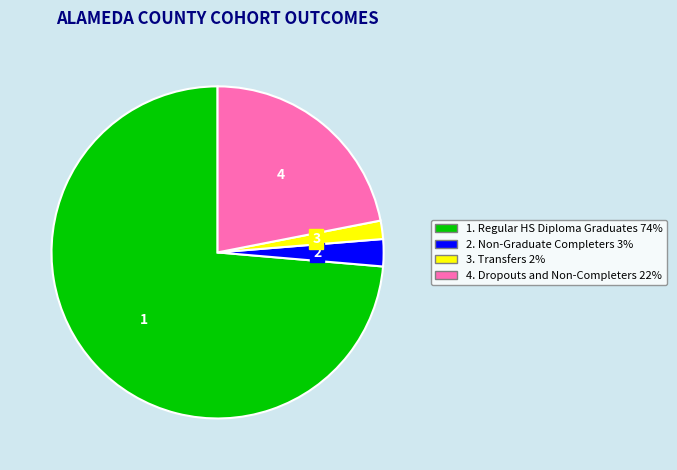

Approximately how many times larger is the value at 3. Transfers 2% compared to 2. Non-Graduate Completers 3%?

0.7